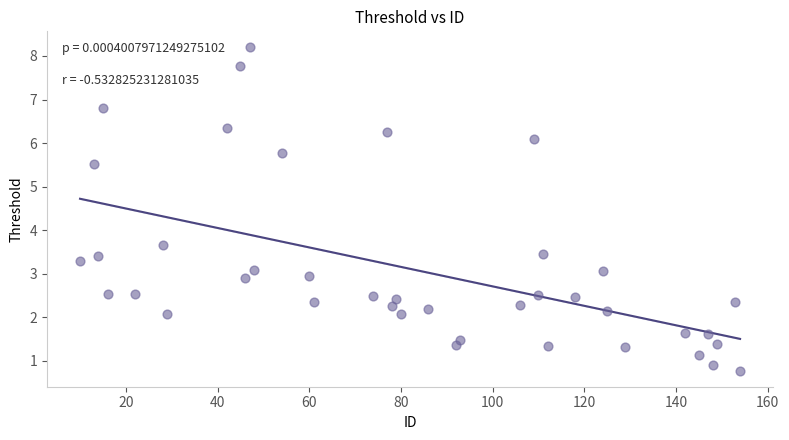

What Y value in the scatter plot is closest to 4?

3.6